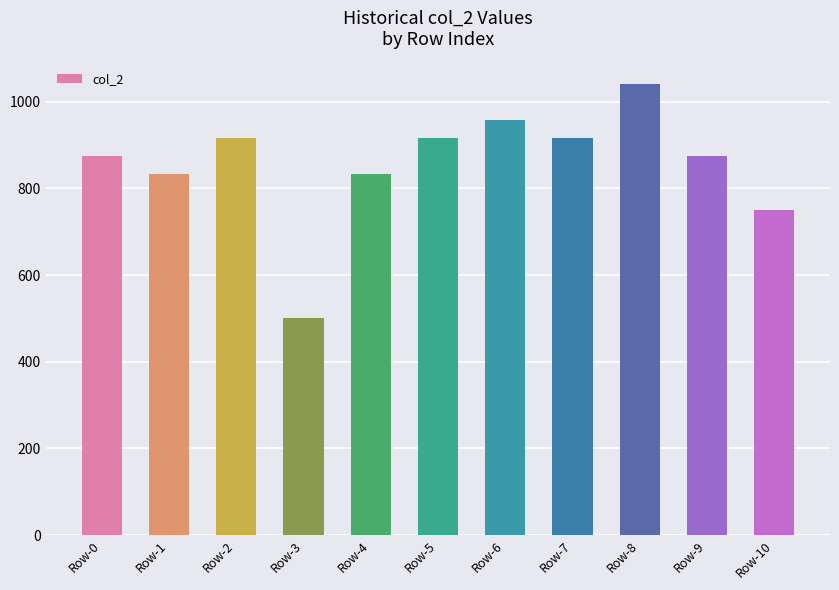

At which category does the chart reach its minimum across all series?

Row-3